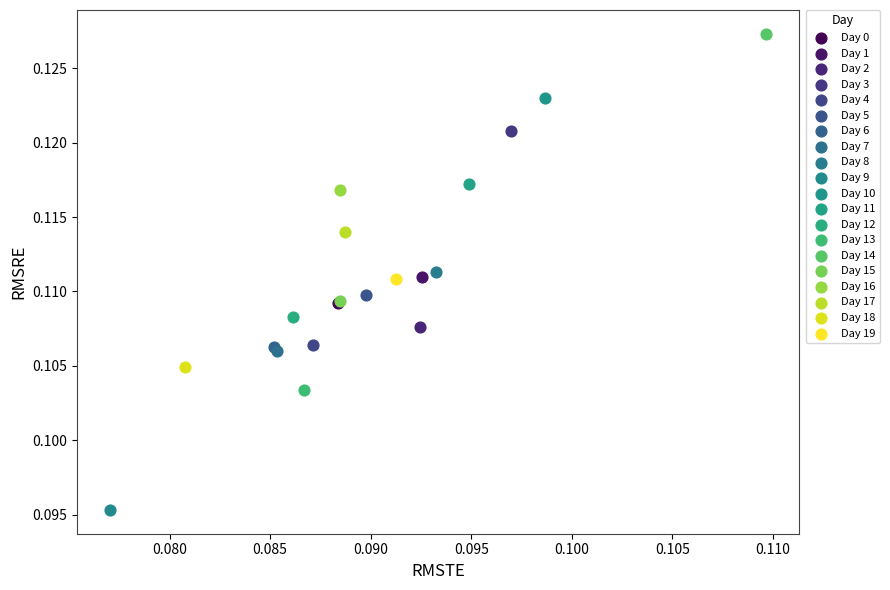

What are all the series names shown in the legend?

Day 0, Day 1, Day 2, Day 3, Day 4, Day 5, Day 6, Day 7, Day 8, Day 9, Day 10, Day 11, Day 12, Day 13, Day 14, Day 15, Day 16, Day 17, Day 18, Day 19